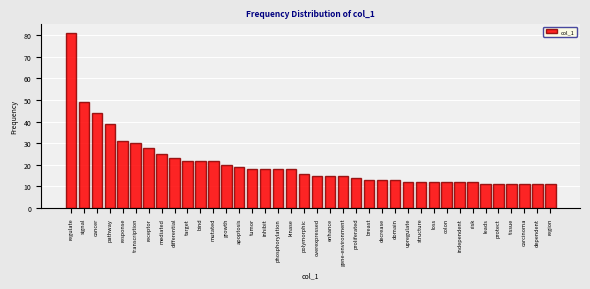

What is the difference between the second highest and minimum values?

38